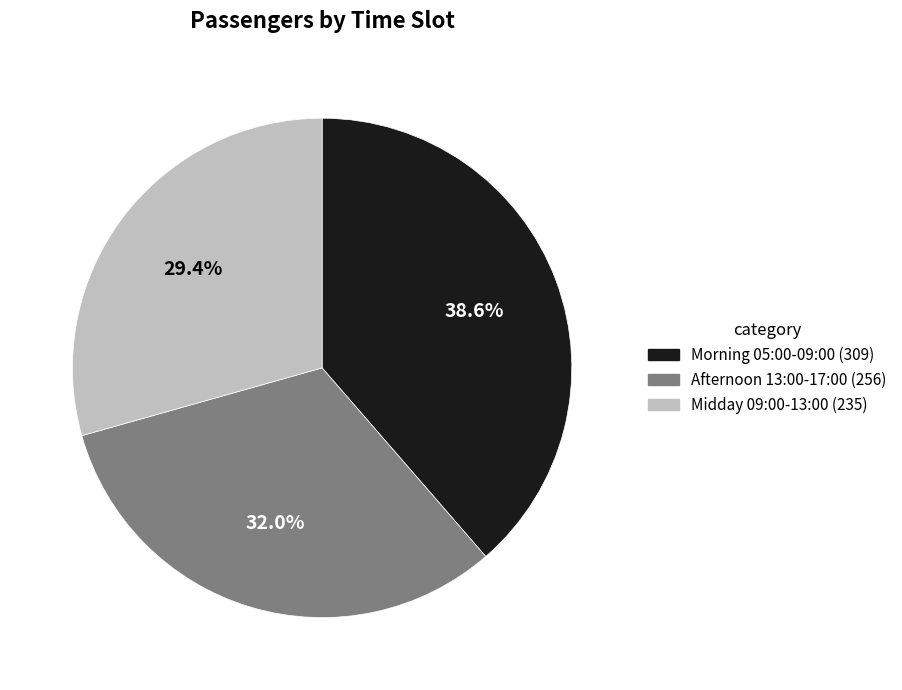

What percentage is NOT represented by Morning 05:00-09:00 (309)?

61.4%